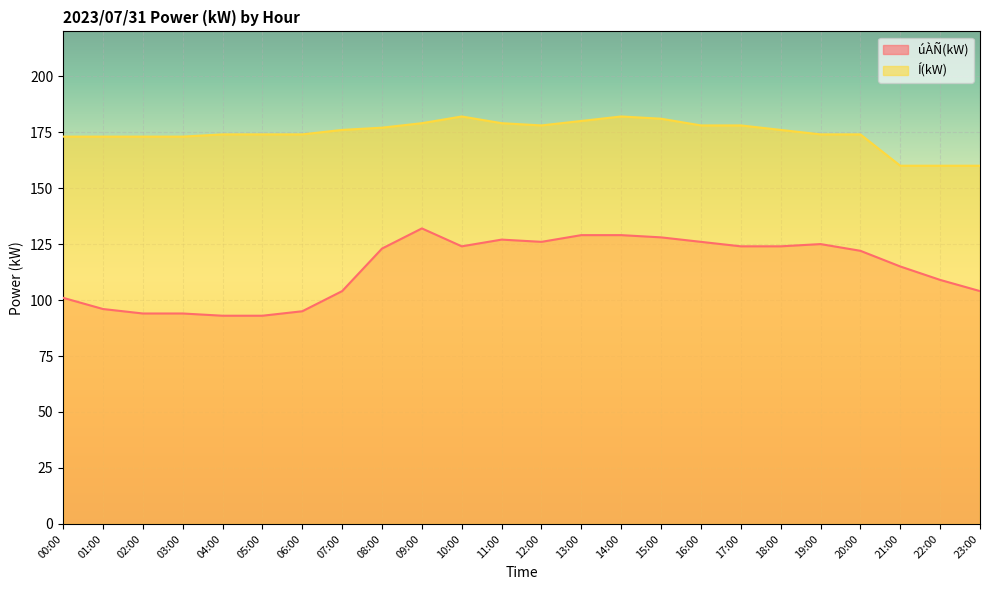

What is the minimum value shown in the chart?

93